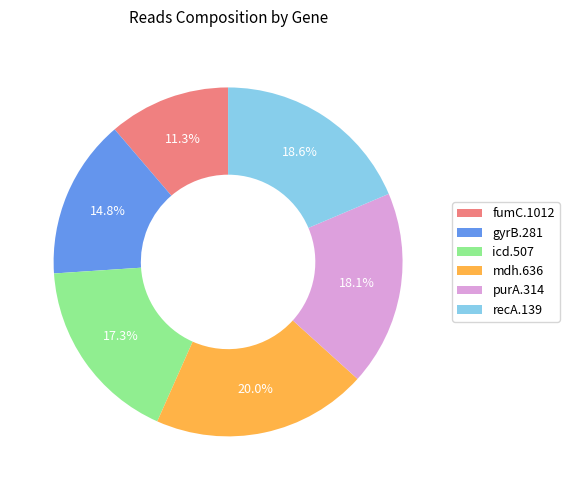

Count the number of slices in the pie.

6